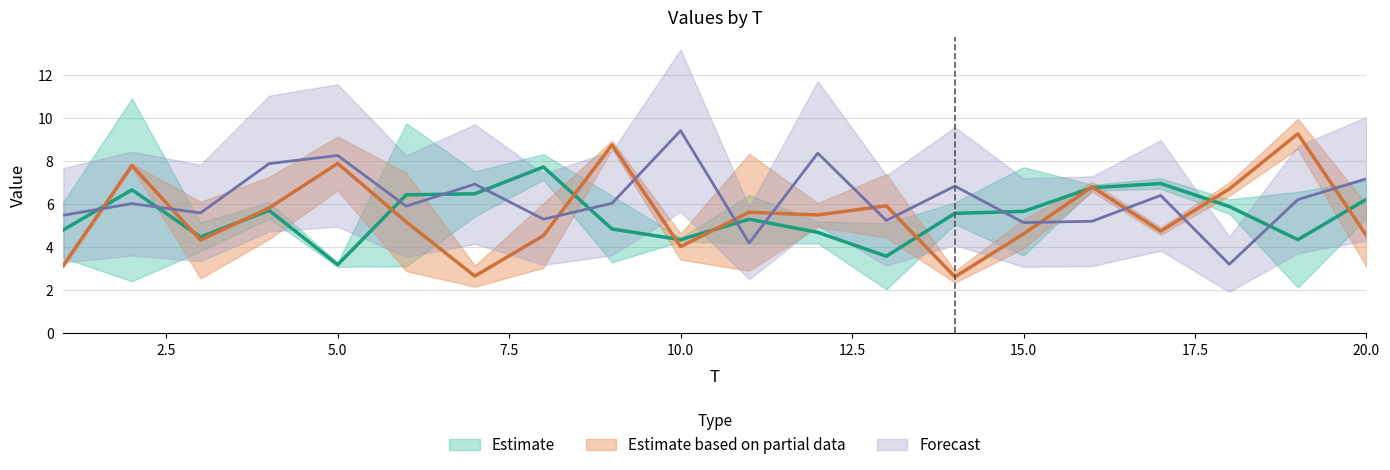

Which has a higher value, 5 or 16?

16